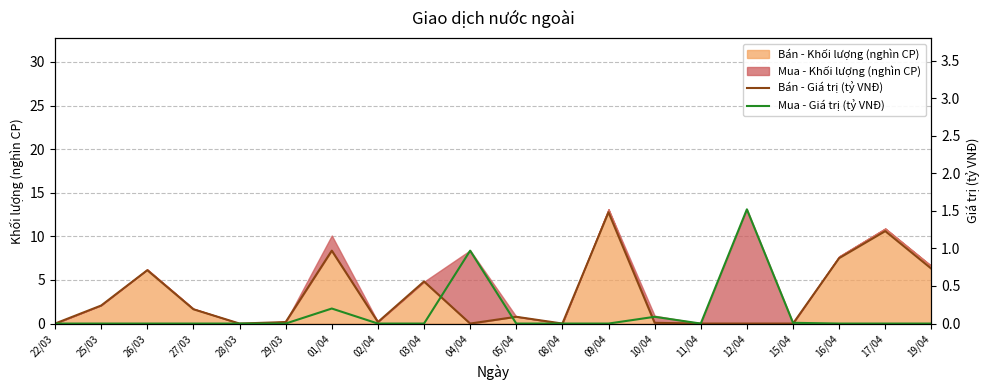

How many interior local valleys does the Mua - Giá trị (tỷ VNĐ) series have?

1